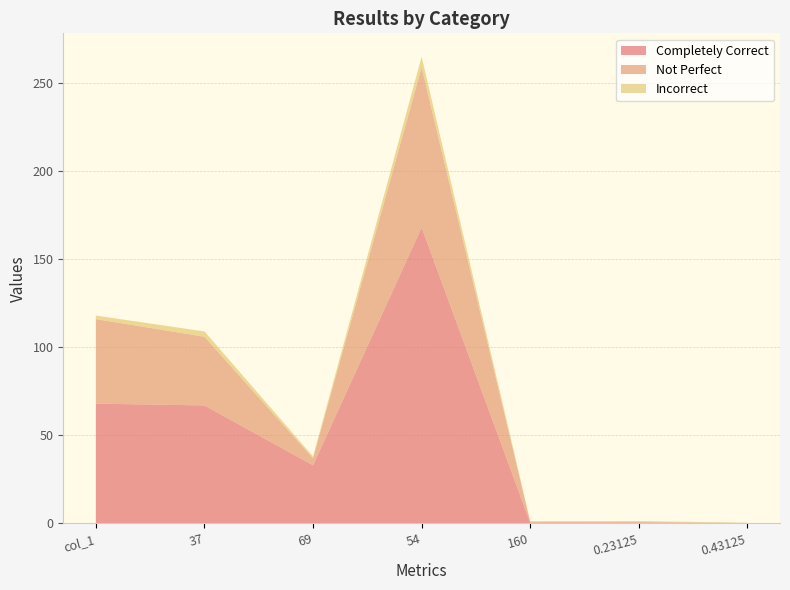

Reading left to right, list all the values displayed in this chart.

Completely Correct: col_1=68.0	37=67.0	69=33.0	54=168.0	160=0.4	0.23125=0.4	0.43125=0.2
Not Perfect: col_1=48.0	37=39.0	69=4.0	54=91.0	160=0.5	0.23125=0.4	0.43125=0.0
Incorrect: col_1=2.0	37=3.0	69=1.0	54=6.0	160=0.3	0.23125=0.5	0.43125=0.2